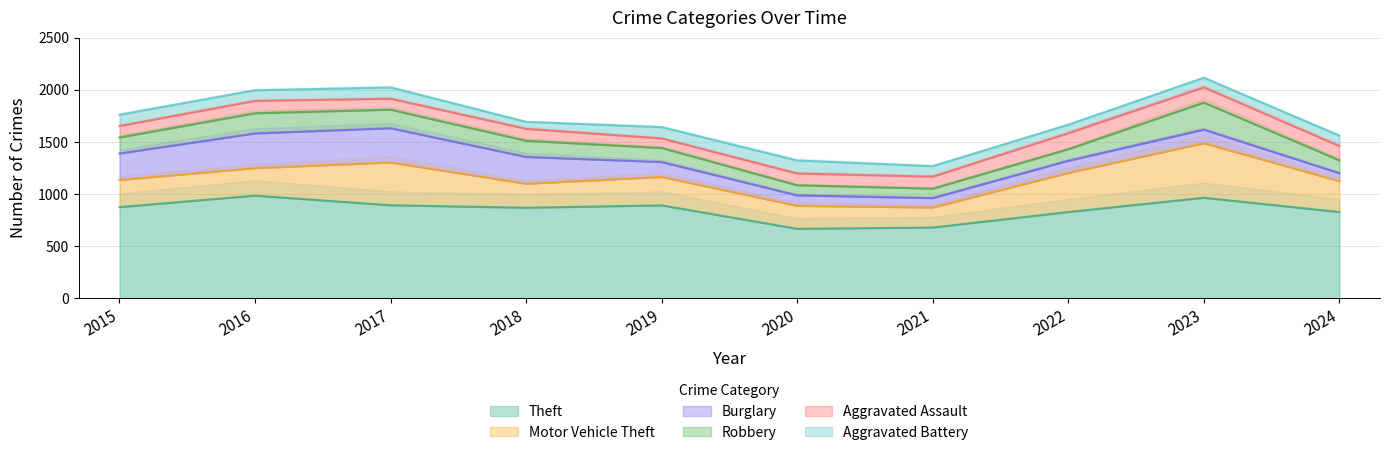

Reading right to left, what are all the values shown in this chart?

Theft: 827	964	827	678	666	891	868	892	984	874
Motor Vehicle Theft: 297	524	376	193	221	273	231	411	265	261
Burglary: 76	130	116	90	100	143	257	329	333	254
Robbery: 124	260	111	91	97	135	155	178	194	154
Aggravated Assault: 137	146	154	115	113	92	115	105	118	110
Aggravated Battery: 99	92	81	100	125	108	67	108	102	108